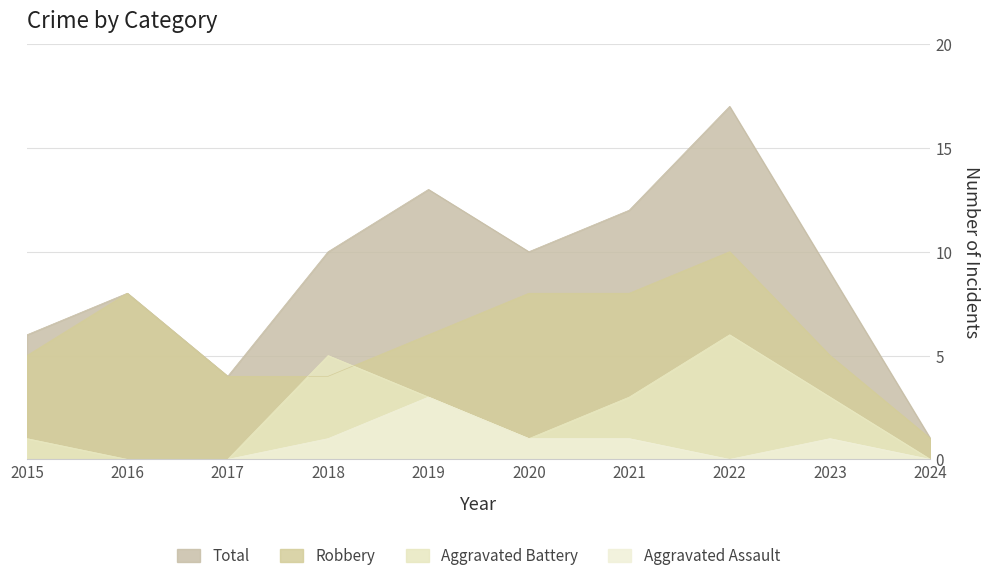

What is the spread (max minus min) of values at 2016?

8